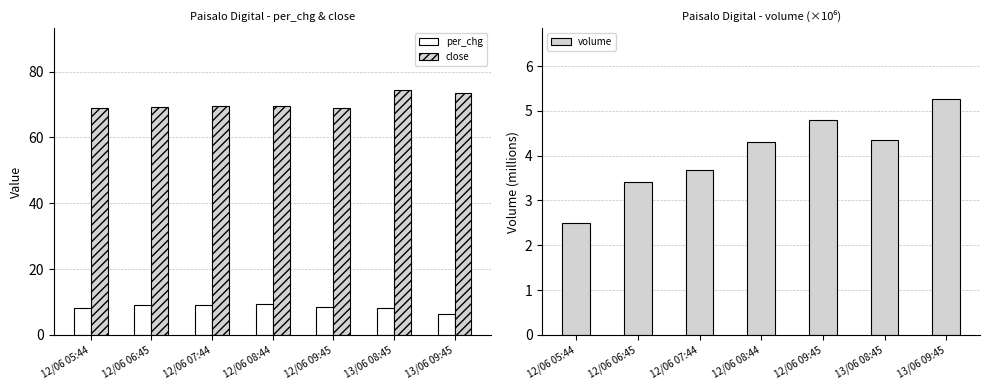

Reading right to left, what are all the values shown in this chart?

per_chg: 6.4	8.0	8.6	9.3	9.2	9.1	8.2
close: 73.4	74.5	69.0	69.5	69.4	69.4	68.8
volume: 5.3	4.3	4.8	4.3	3.7	3.4	2.5